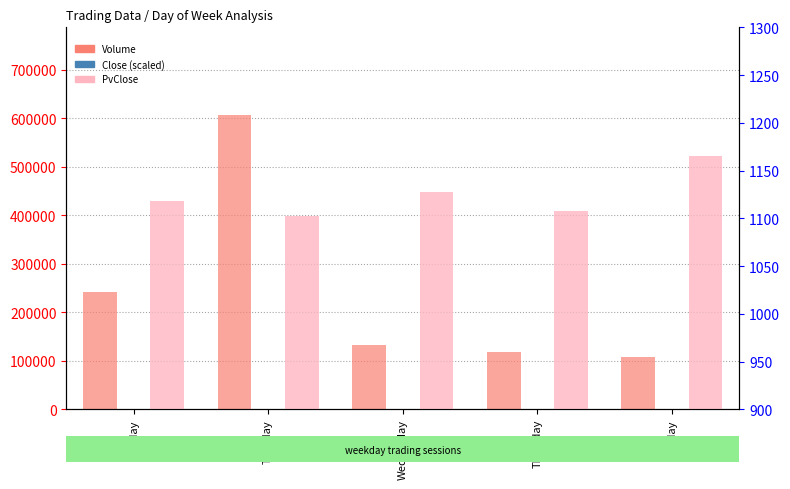

Which has a higher value, Tuesday or Thursday?

Tuesday